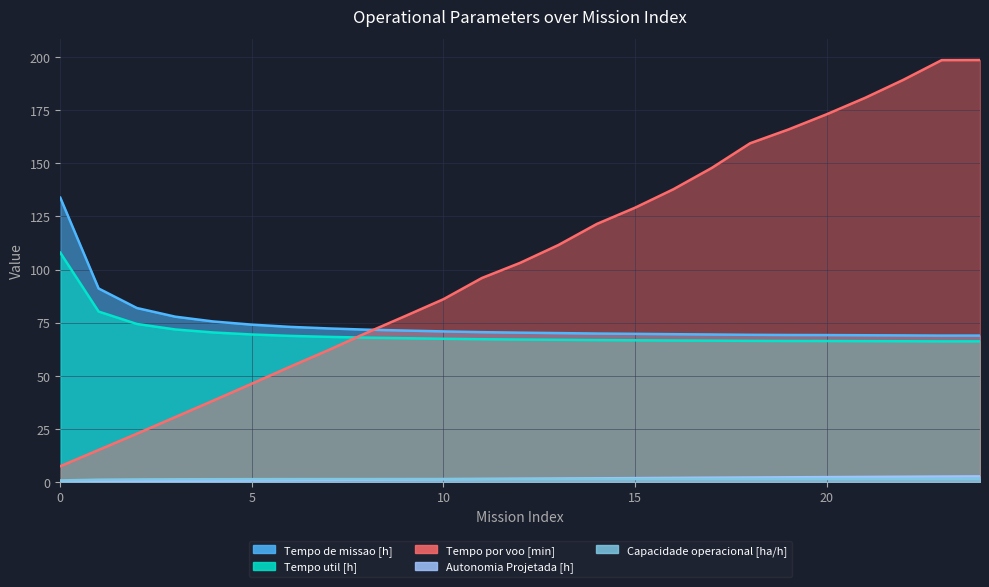

Which series has the largest total across all categories?

Tempo por voo [min]